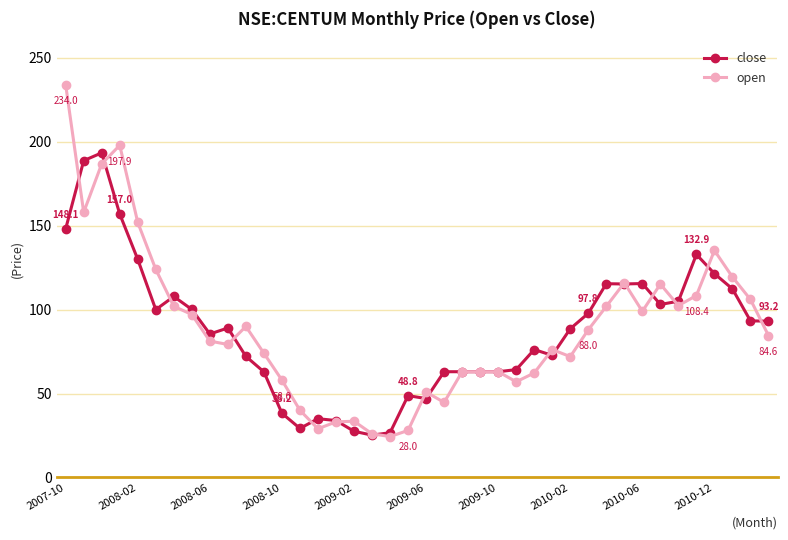

Count the number of categories in the chart.

40